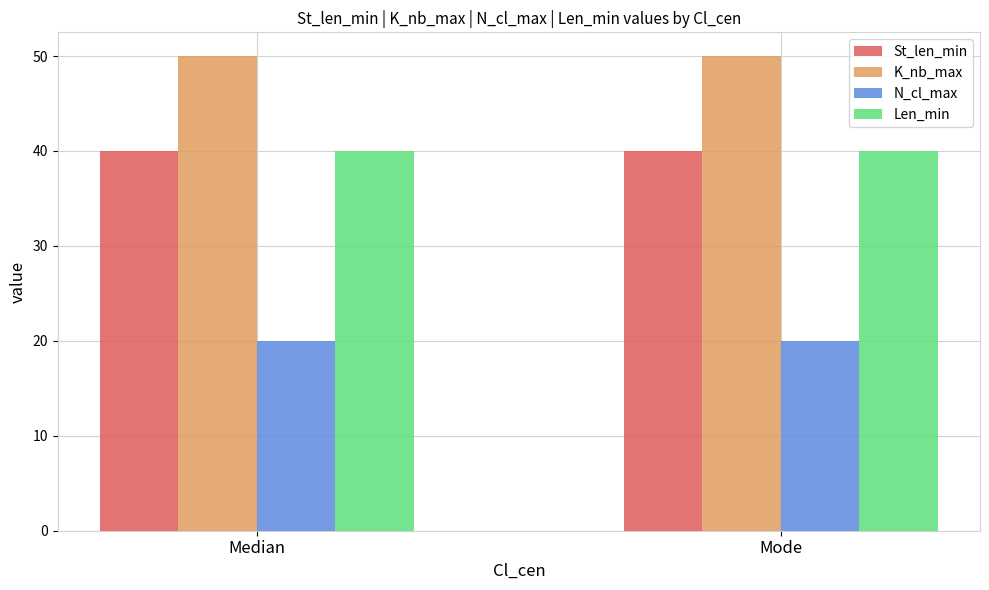

What is the value of the Len_min bar at the 1st from the left?

40